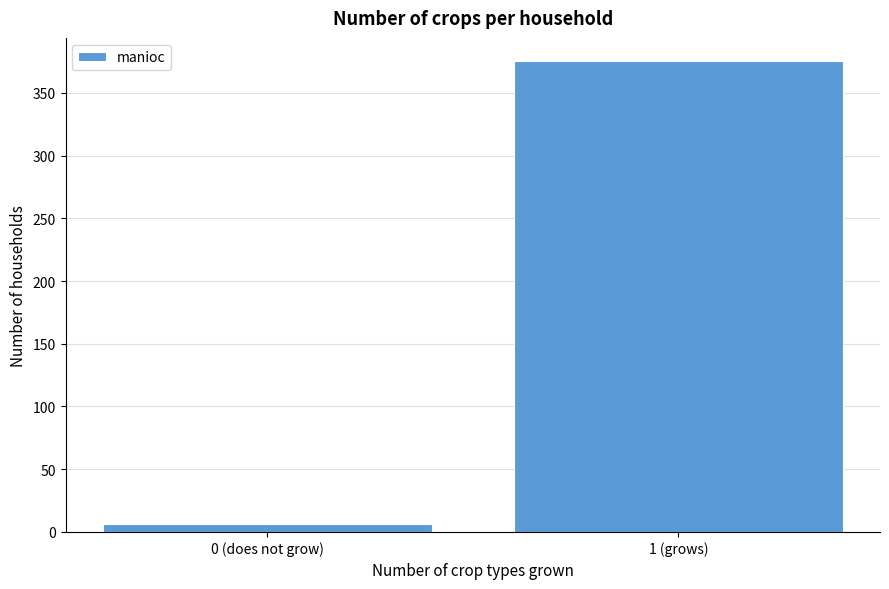

Reading left to right, transcribe all the data shown in this chart.

6	375